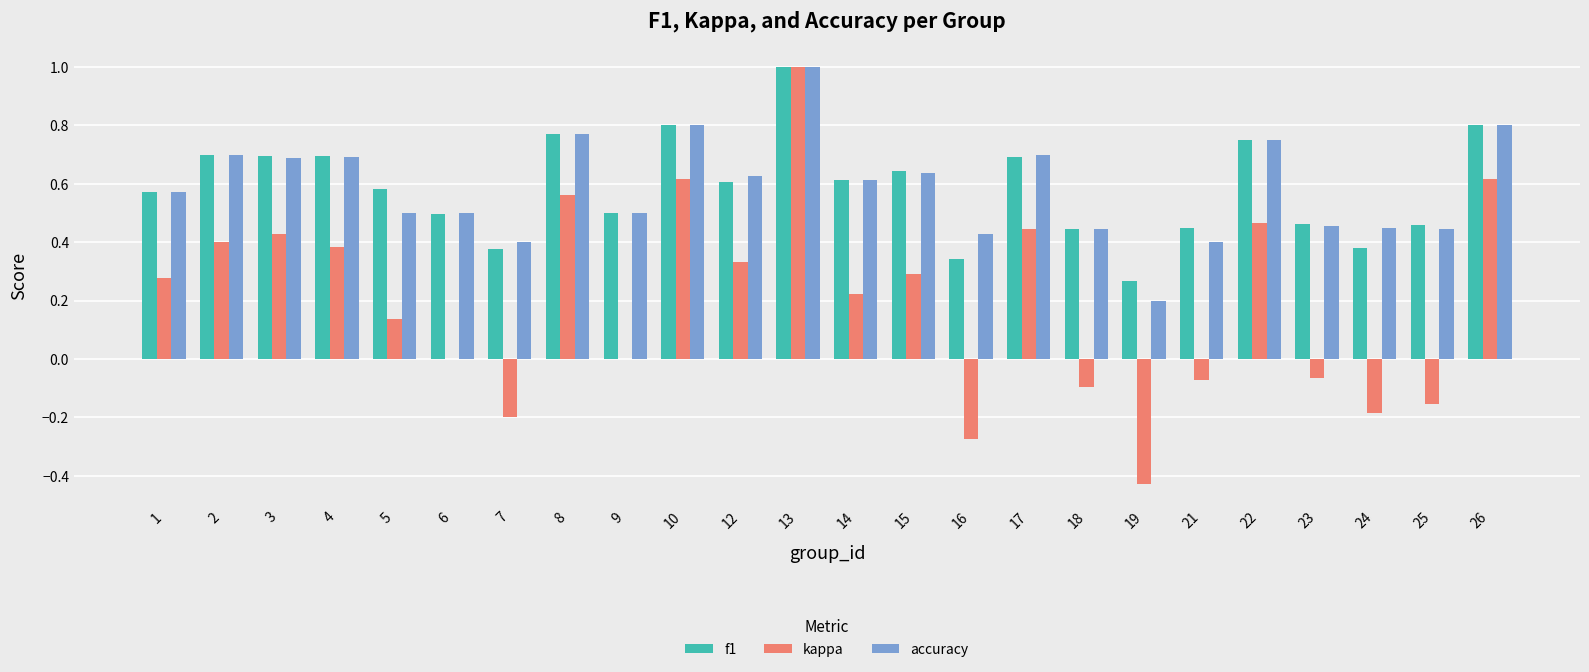

The value of kappa at 1 is 0.2. True or false?

False